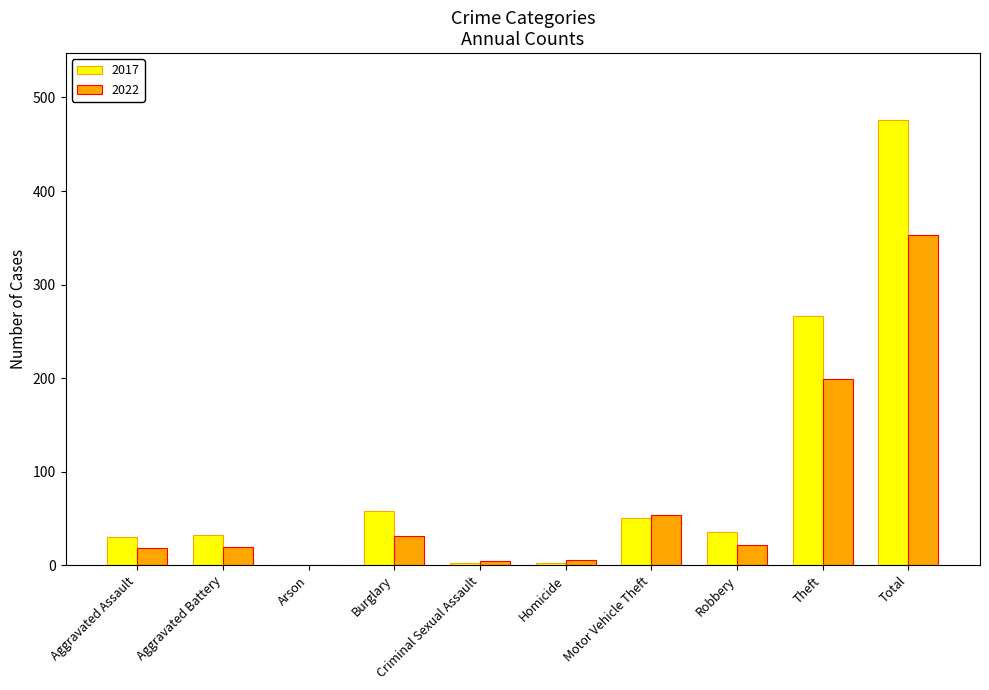

How many data points does each series have?

10